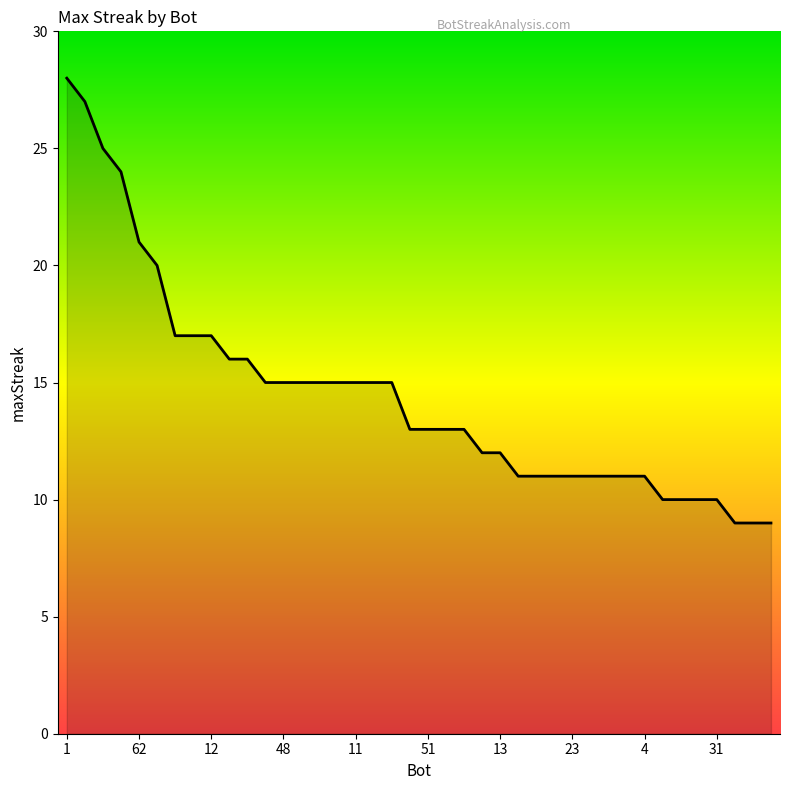

How many distinct data groups are displayed?

1